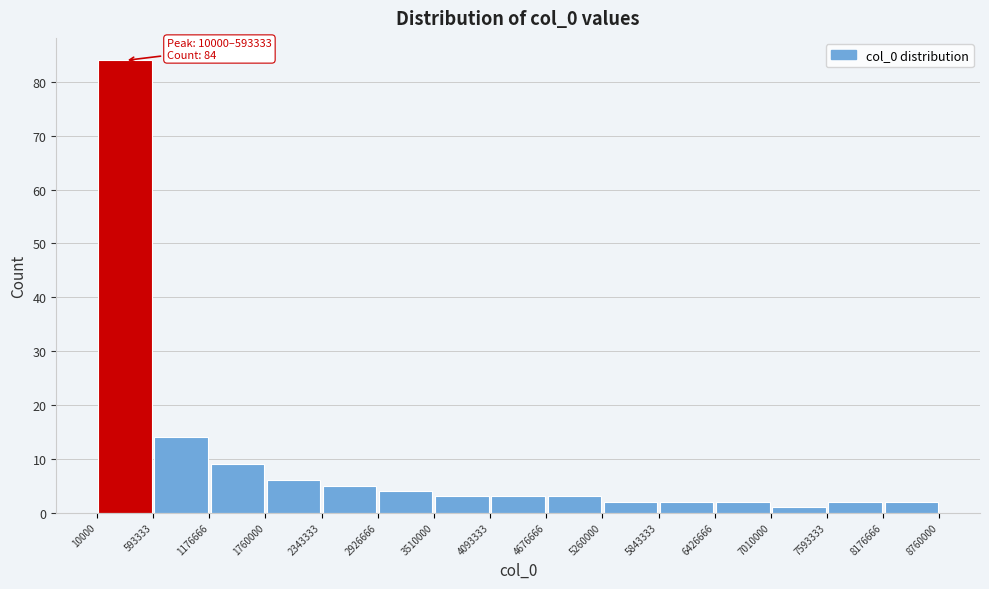

Which range on the x-axis has the tallest bar?

10000 to 593333